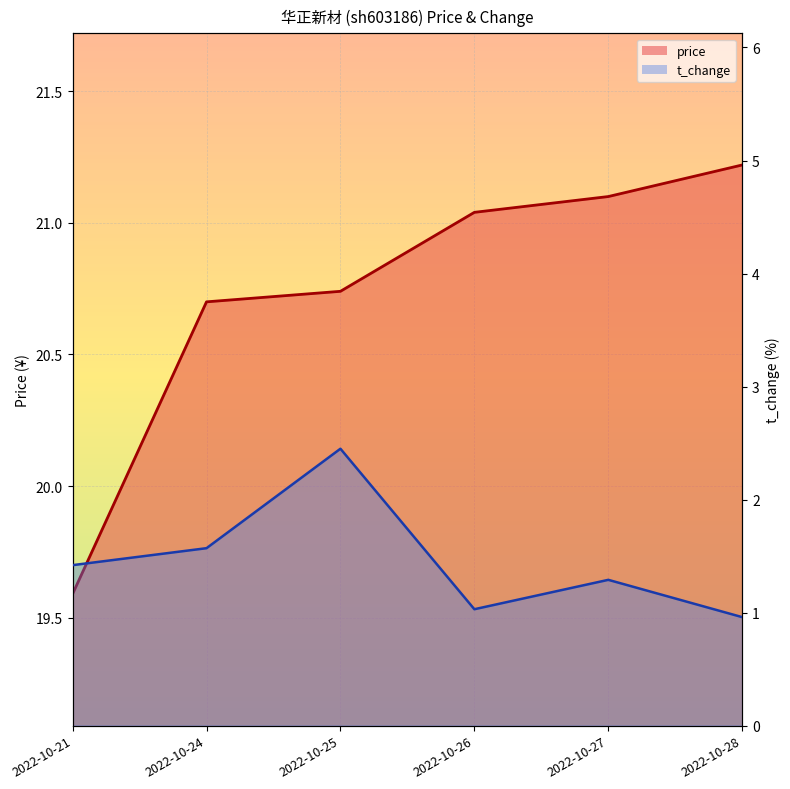

How many interior local valleys does the t_change series have?

1